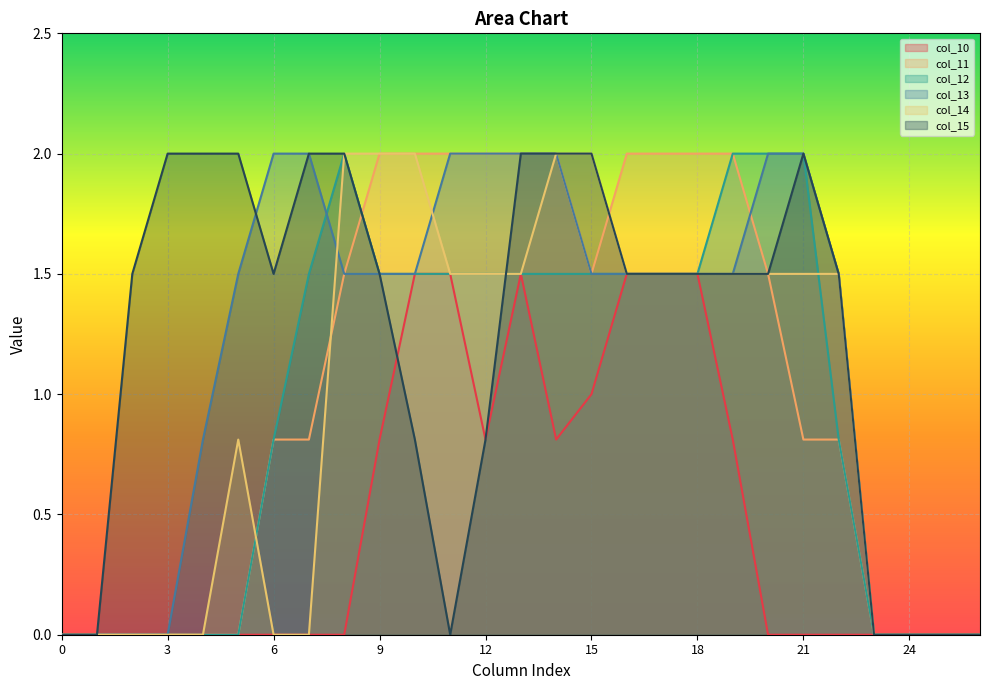

Which series has the widest spread of values?

col_11